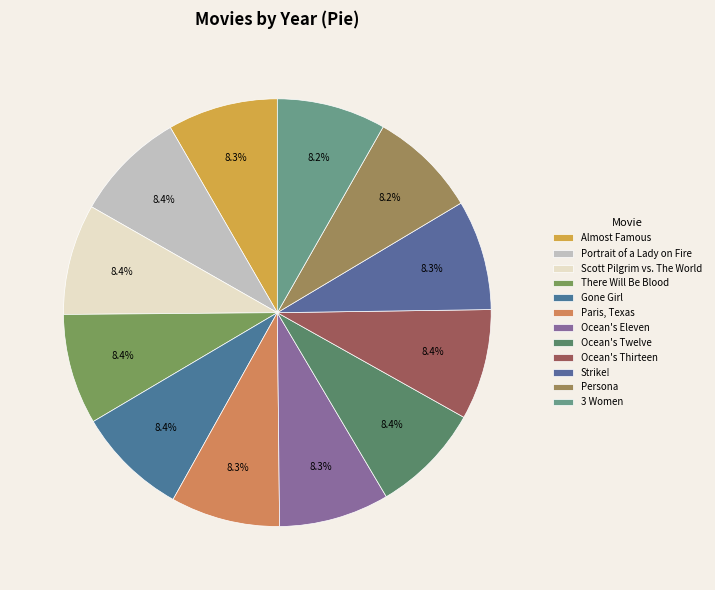

What is the total percentage of Strike! and Portrait of a Lady on Fire?

16.7%